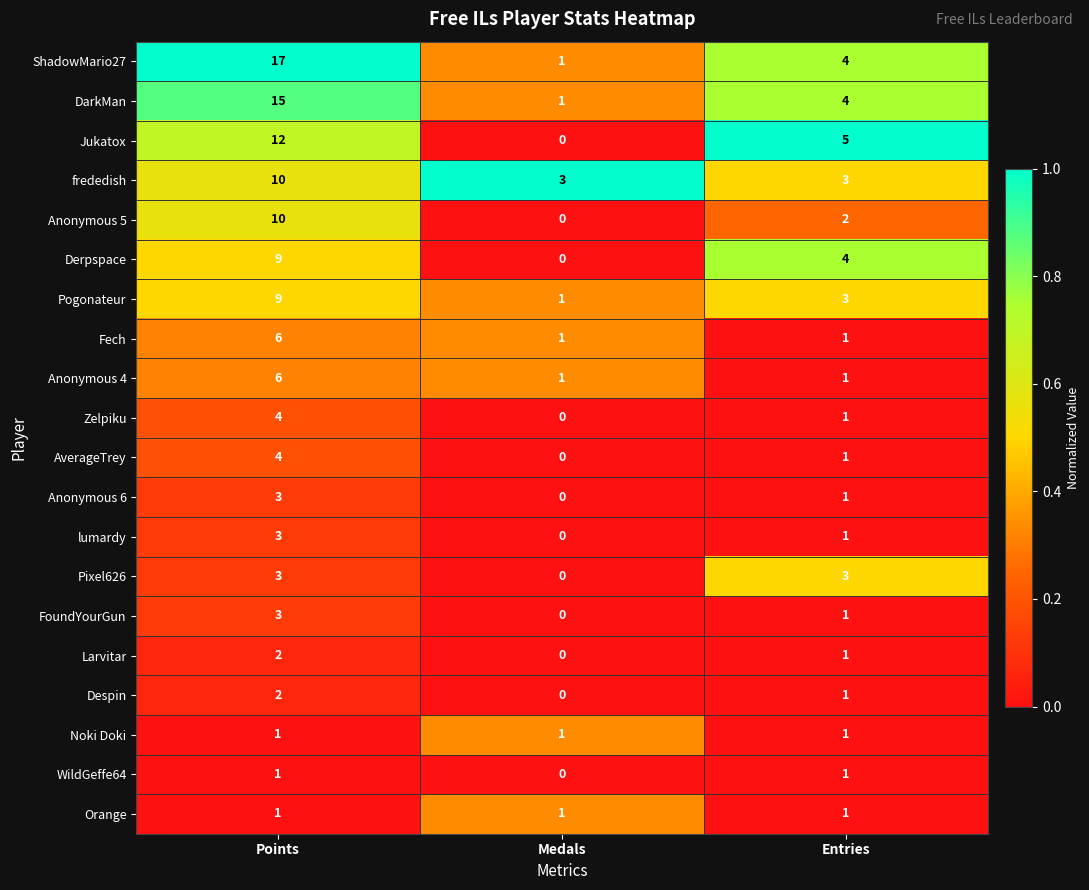

What is the difference between the Derpspace values at Entries and Medals?

4